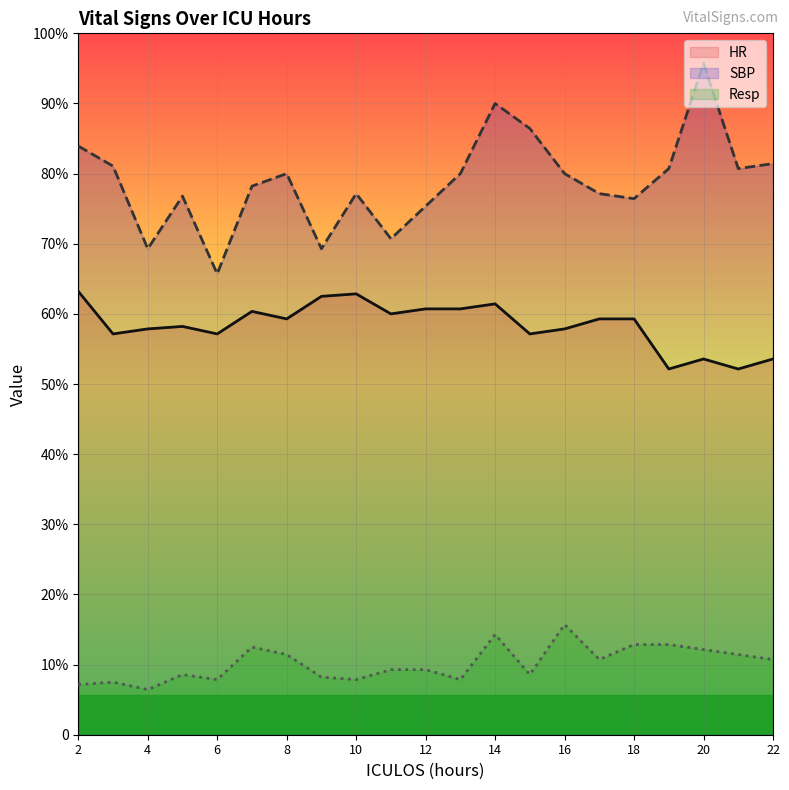

What is the sum of all SBP values?

2318.5